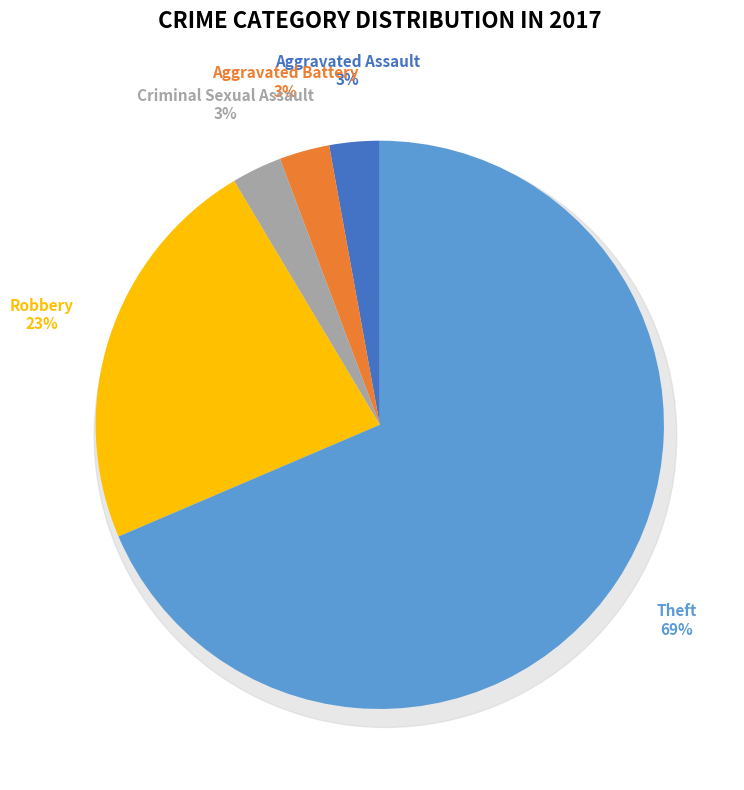

To the nearest percent, what is the combined percentage of Criminal Sexual Assault and Robbery?

26%